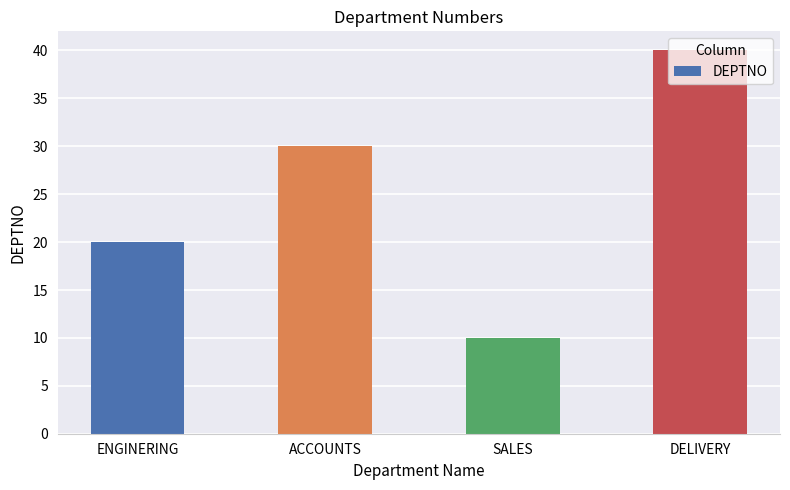

Approximately how many times larger is the value at ENGINERING compared to ACCOUNTS?

0.7